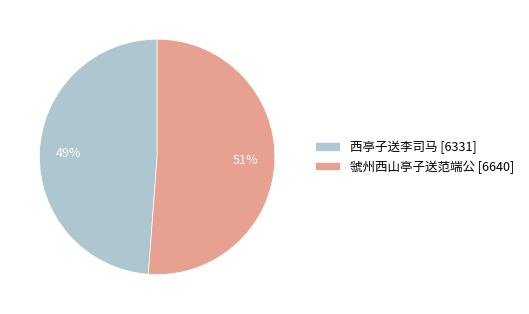

Does any single category account for the majority?

Yes